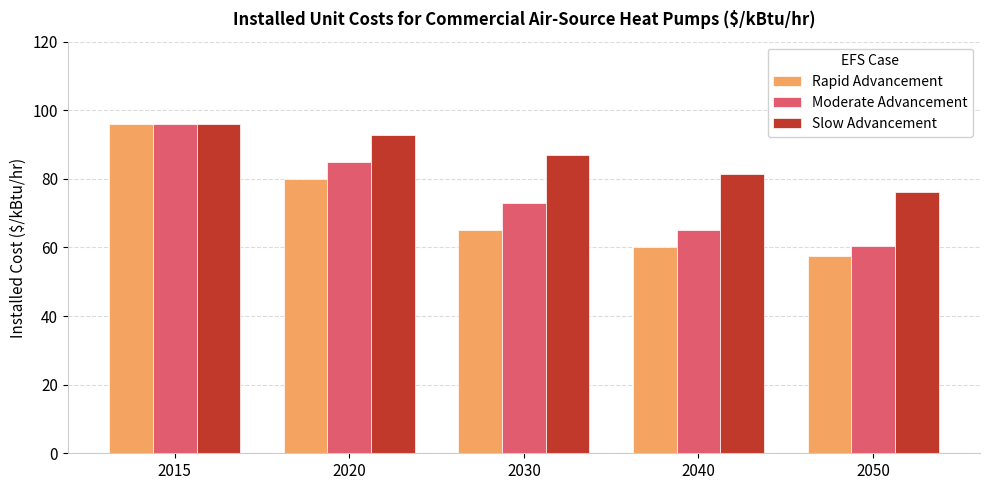

What is the smallest value displayed?

57.6